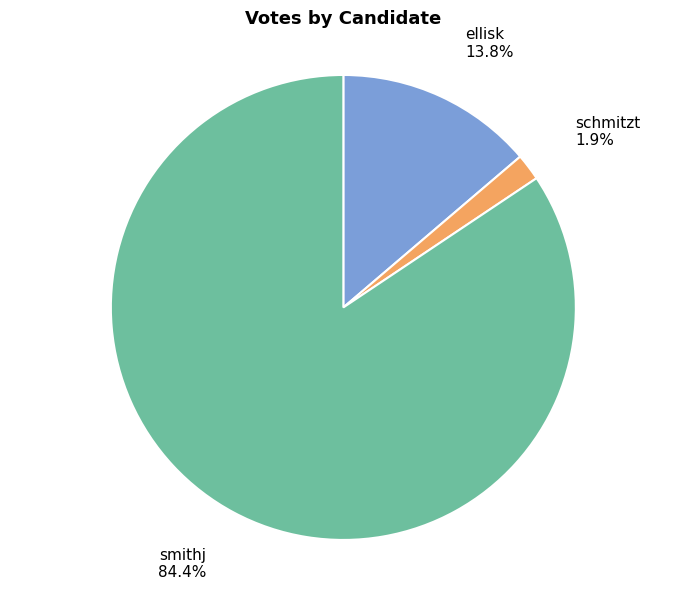

What is the smallest slice in the pie chart?

schmitzt